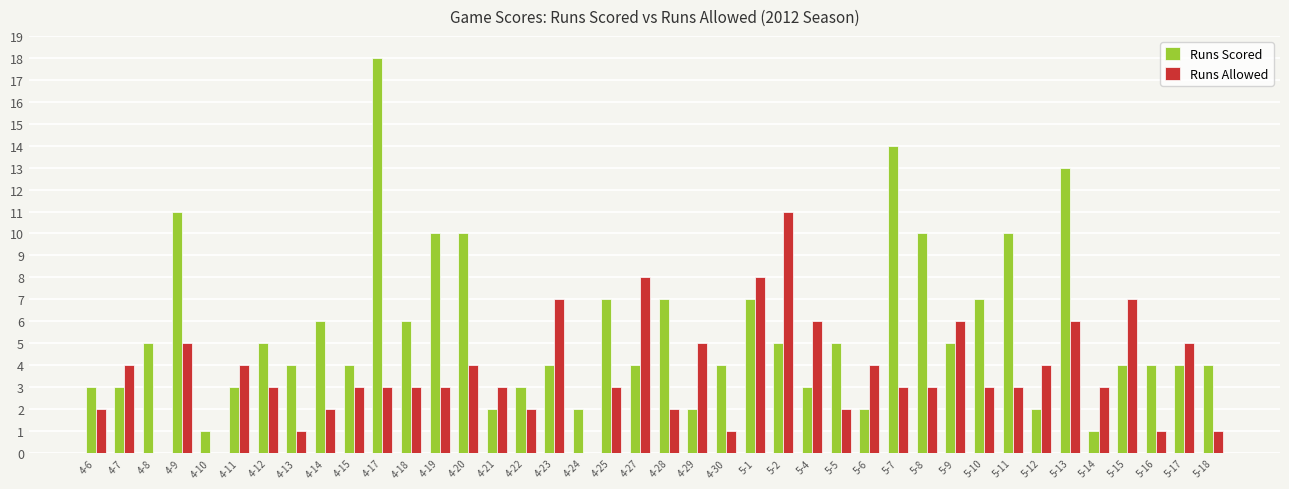

Reading right to left, extract all data points from this chart.

Runs Scored: 4	4	4	4	1	13	2	10	7	5	10	14	2	5	3	5	7	4	2	7	4	7	2	4	3	2	10	10	6	18	4	6	4	5	3	1	11	5	3	3
Runs Allowed: 1	5	1	7	3	6	4	3	3	6	3	3	4	2	6	11	8	1	5	2	8	3	0	7	2	3	4	3	3	3	3	2	1	3	4	0	5	0	4	2